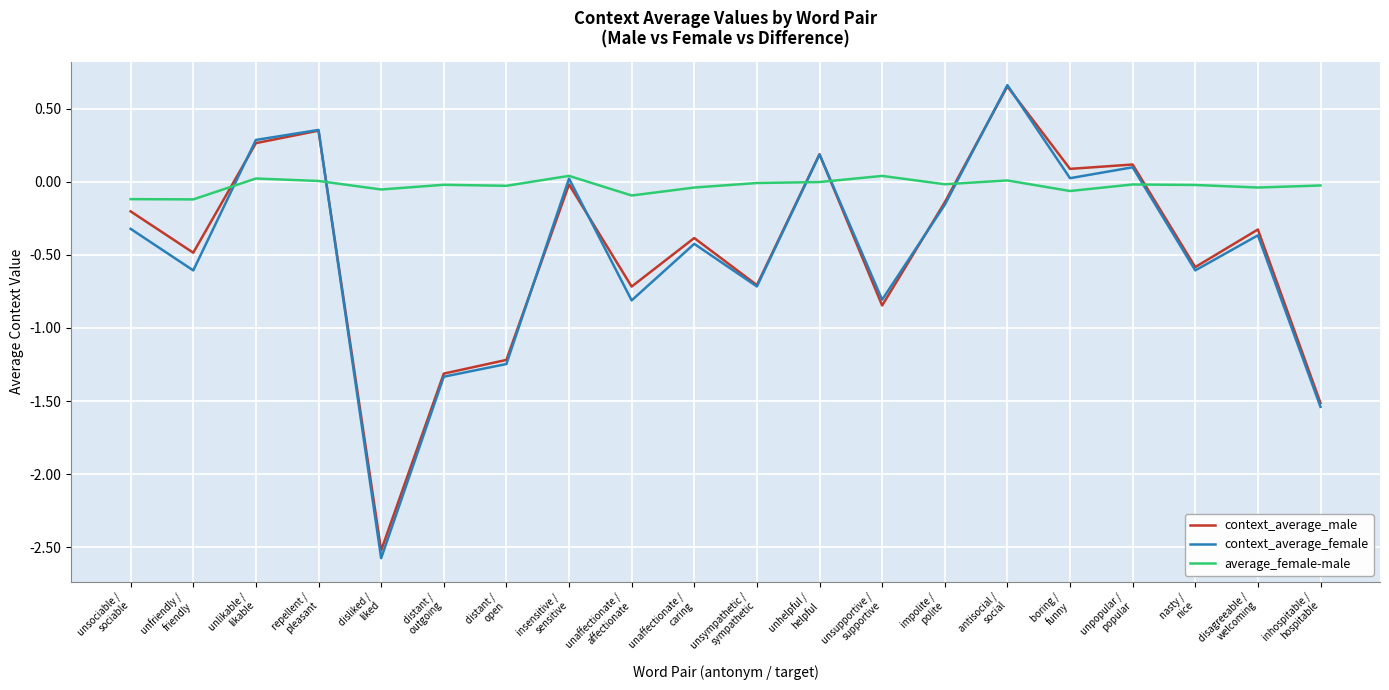

What is the lowest value of the context_average_female series?

-2.6